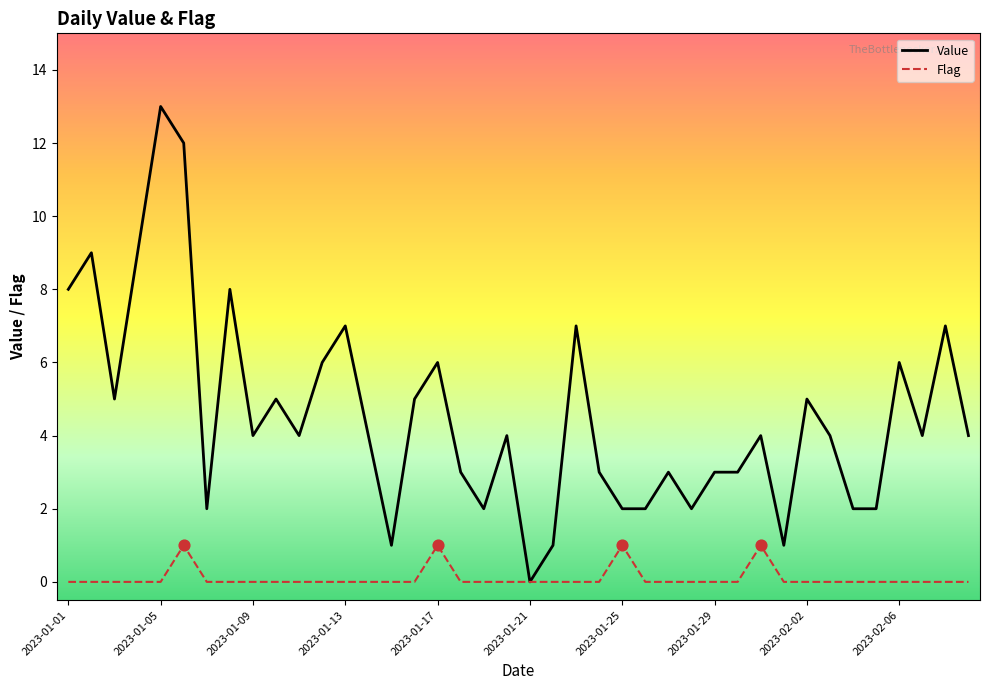

Which series has the largest total across all categories?

Value